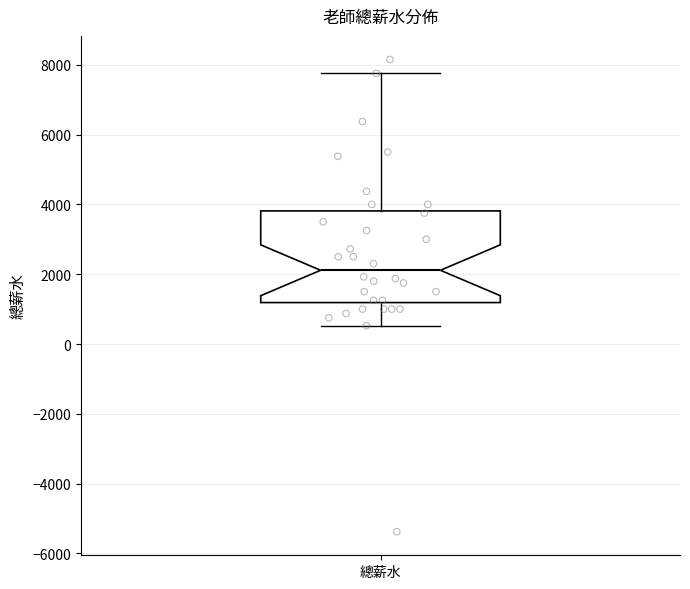

Read this box plot against the y-axis: the position of the median line, the range covered by the box, and the ends of both whiskers. The values are not printed on the chart, so give them approximately, as read against the axis.

median 2200, box 1200 to 3800, whiskers 600 to 7800